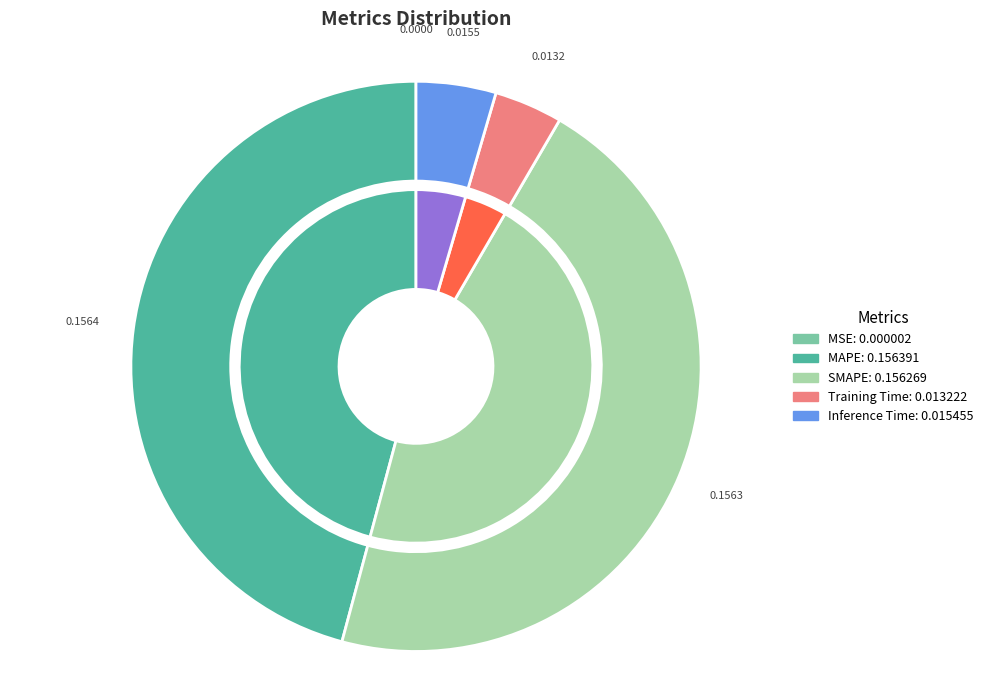

Which category has the smallest portion of the pie?

MSE